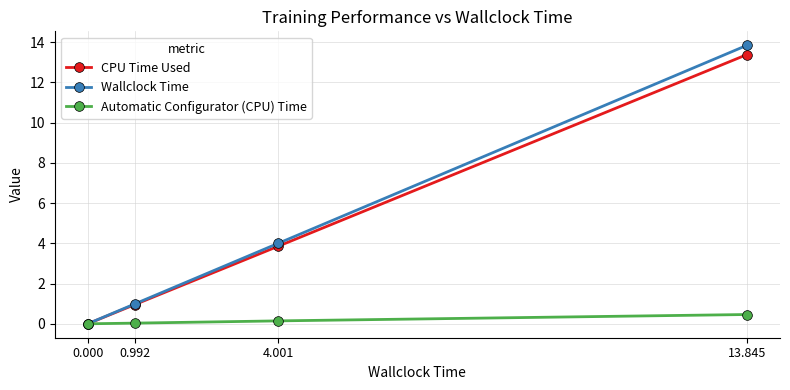

How many values in the Wallclock Time series exceed 4?

2